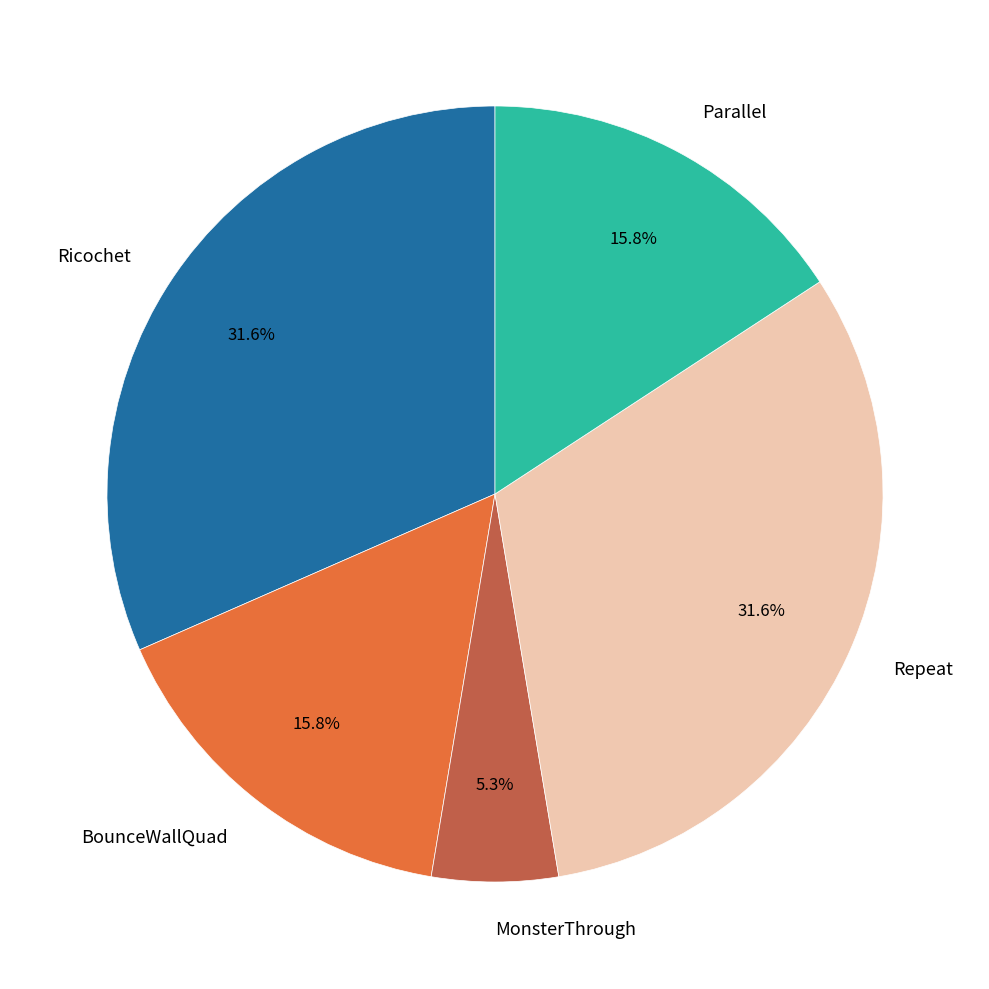

Combined, what portion of the pie is BounceWallQuad and Ricochet?

47.4%